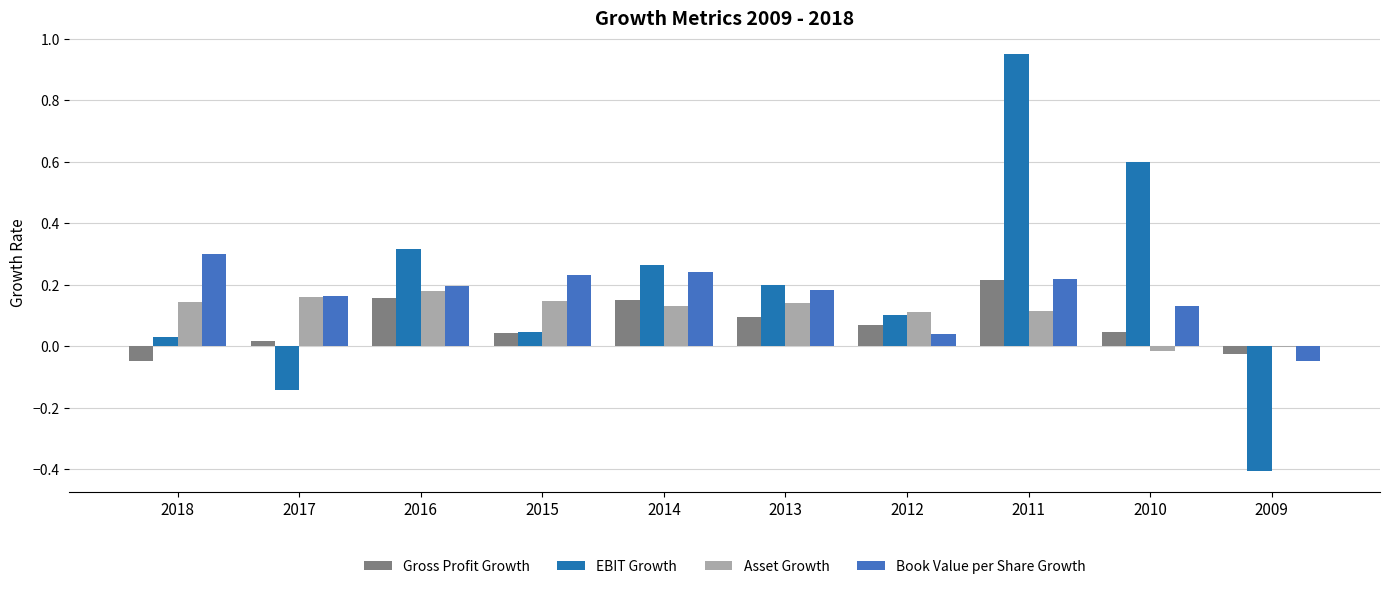

Which series has the largest range (max minus min)?

EBIT Growth